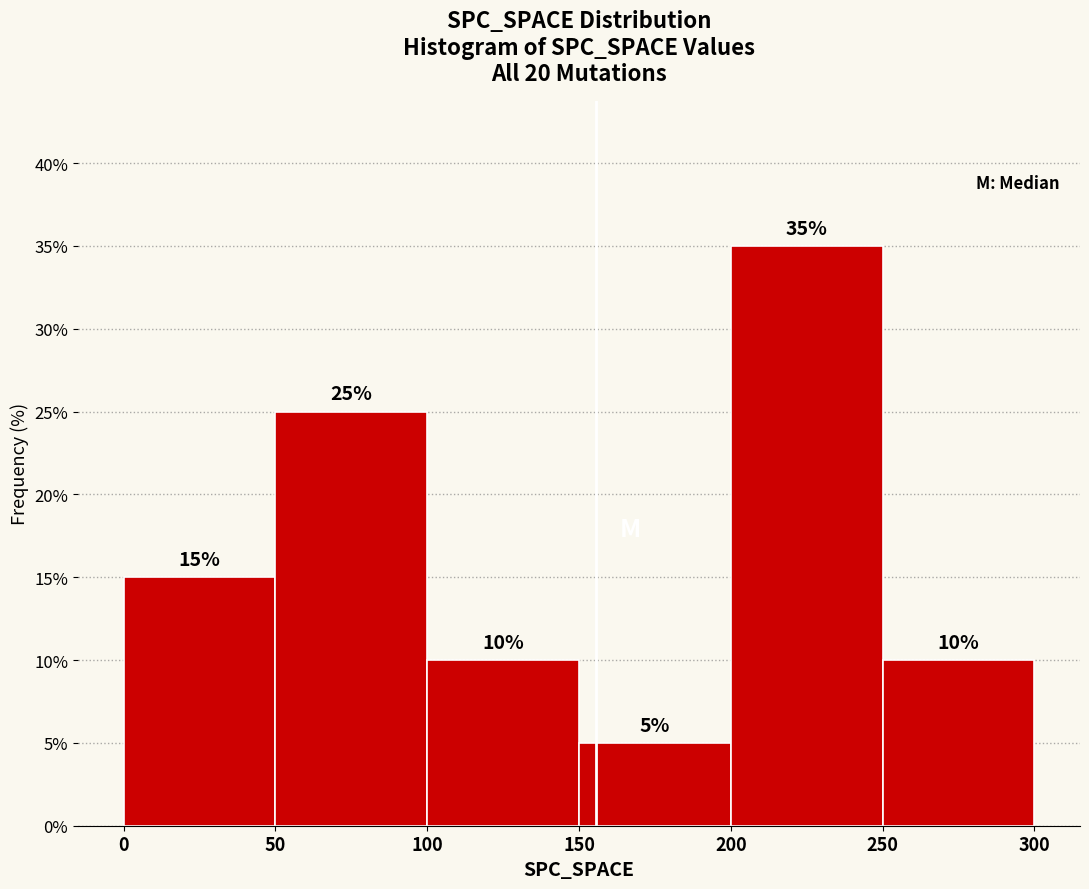

What is the height of the bar covering 250 to 300 on the x-axis?

10